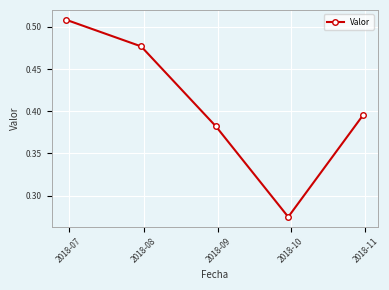

True or false: there are more than 2 points higher than both neighbors.

False